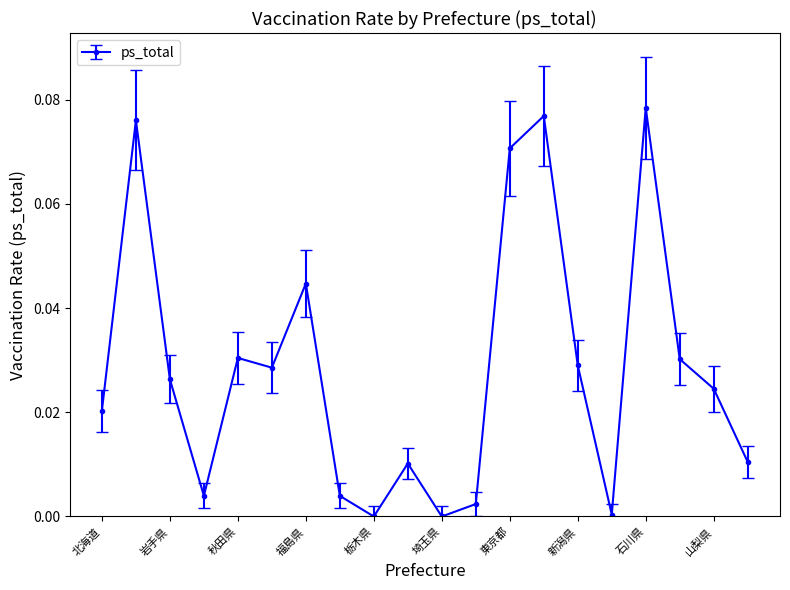

How many interior local peaks (higher than both neighbors) does the data have?

6